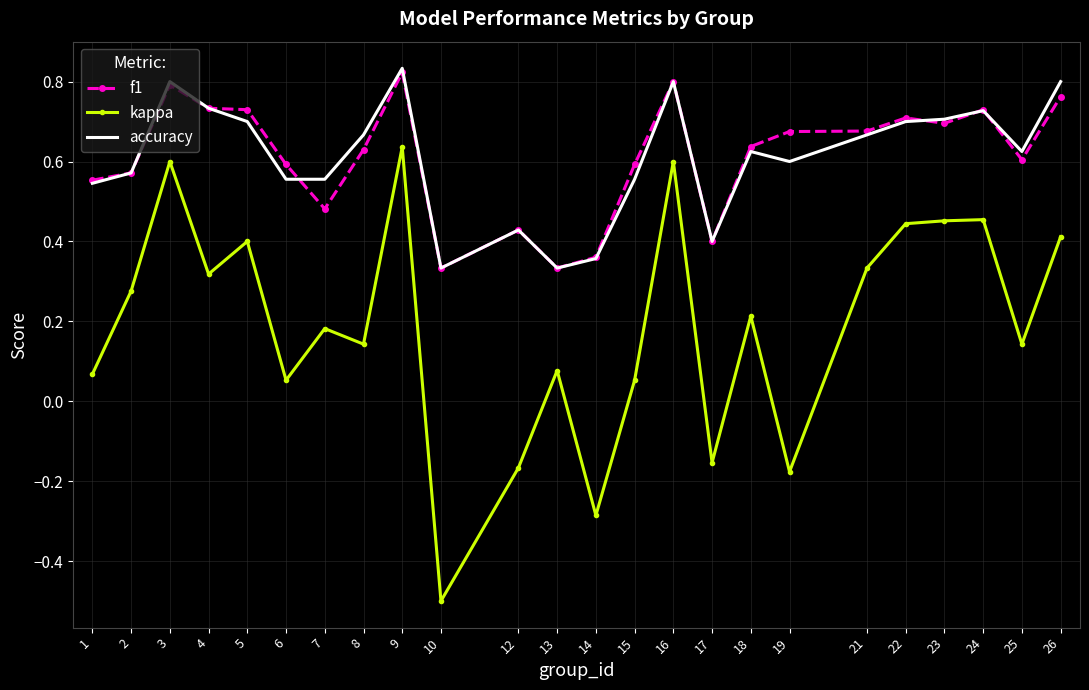

Which series has the largest range (max minus min)?

kappa